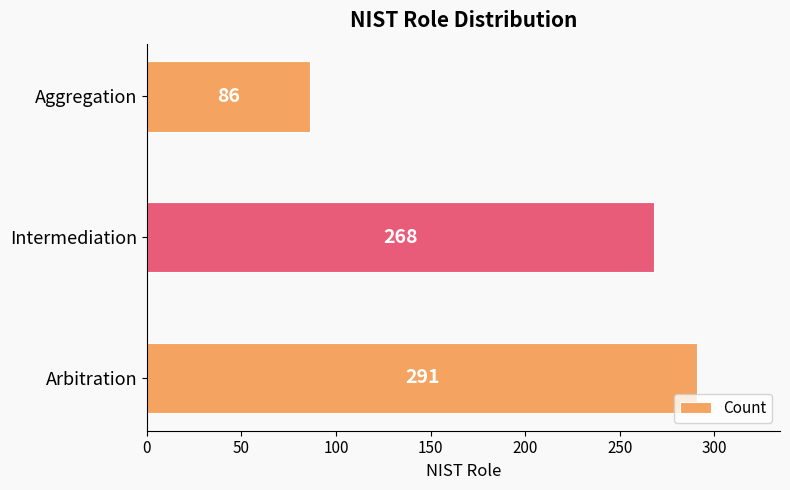

How many values are below 268?

1